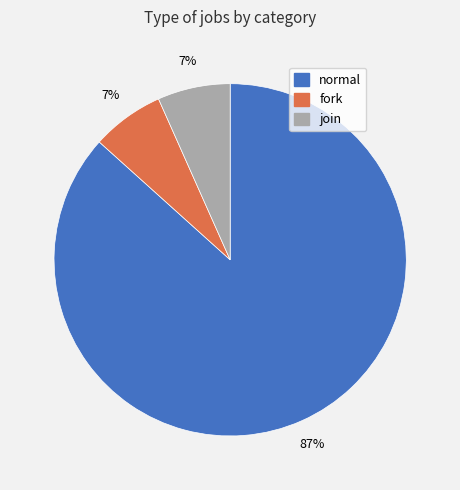

Which category has the biggest portion of the pie?

normal